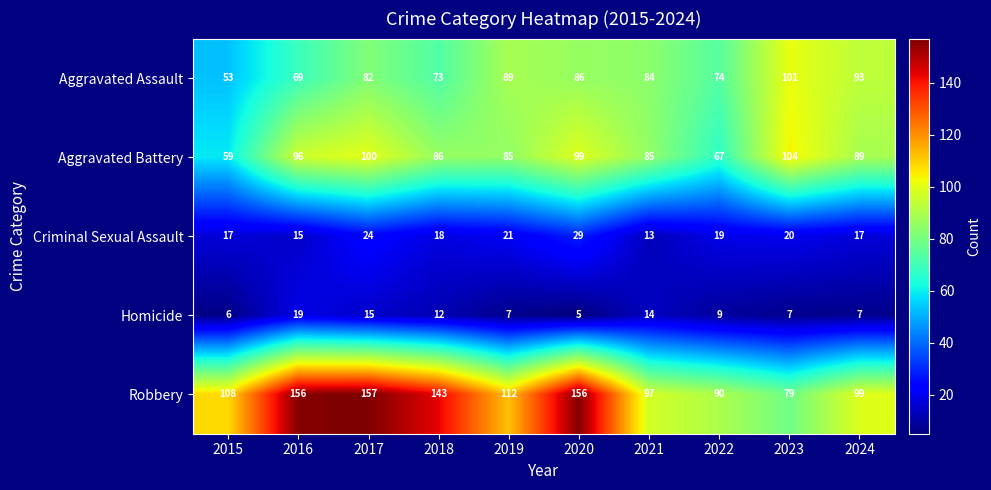

What is the total value across all series at 2022?

259